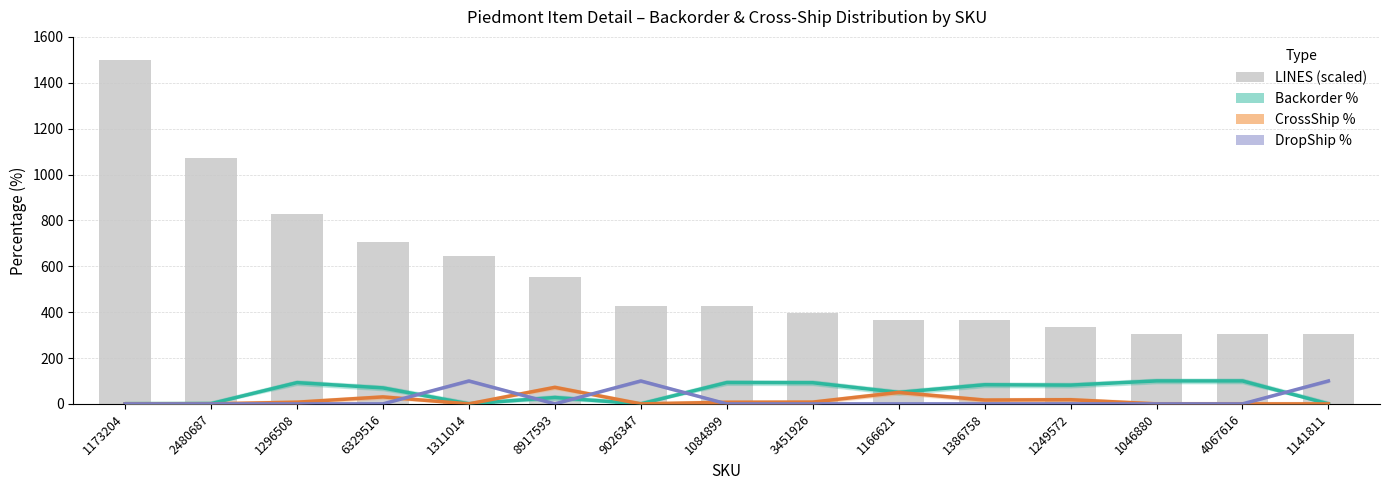

Does the chart contain stacked bars?

No